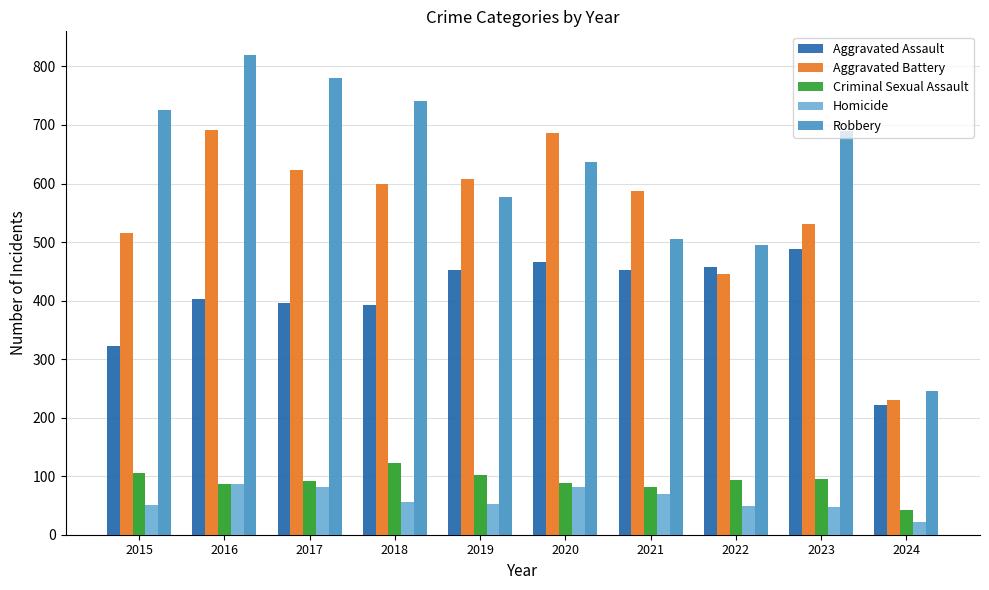

Rank the series by their maximum value, from highest to lowest.

Robbery, Aggravated Battery, Aggravated Assault, Criminal Sexual Assault, Homicide